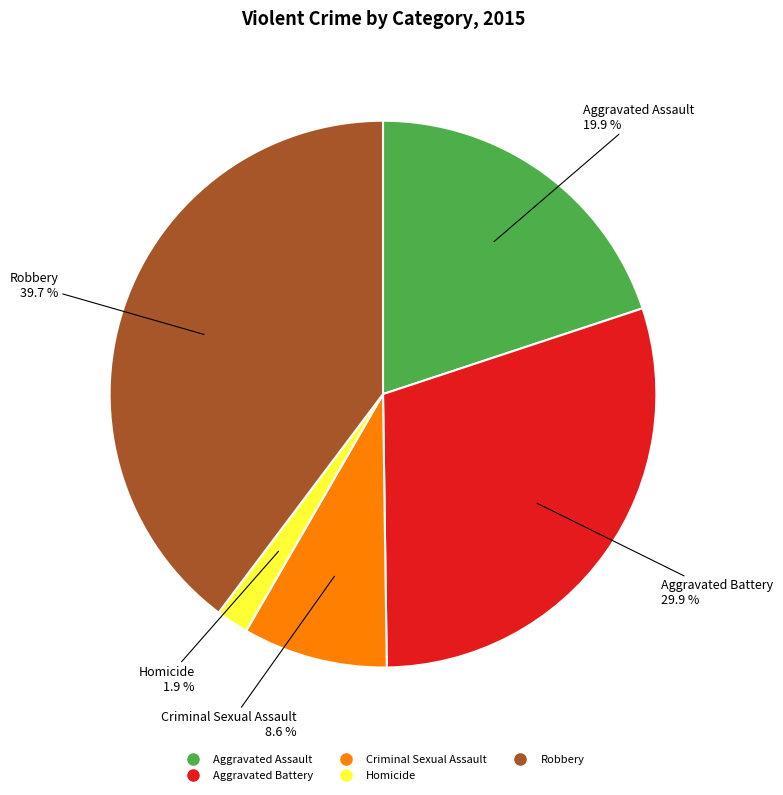

How many segments does this pie chart have?

5